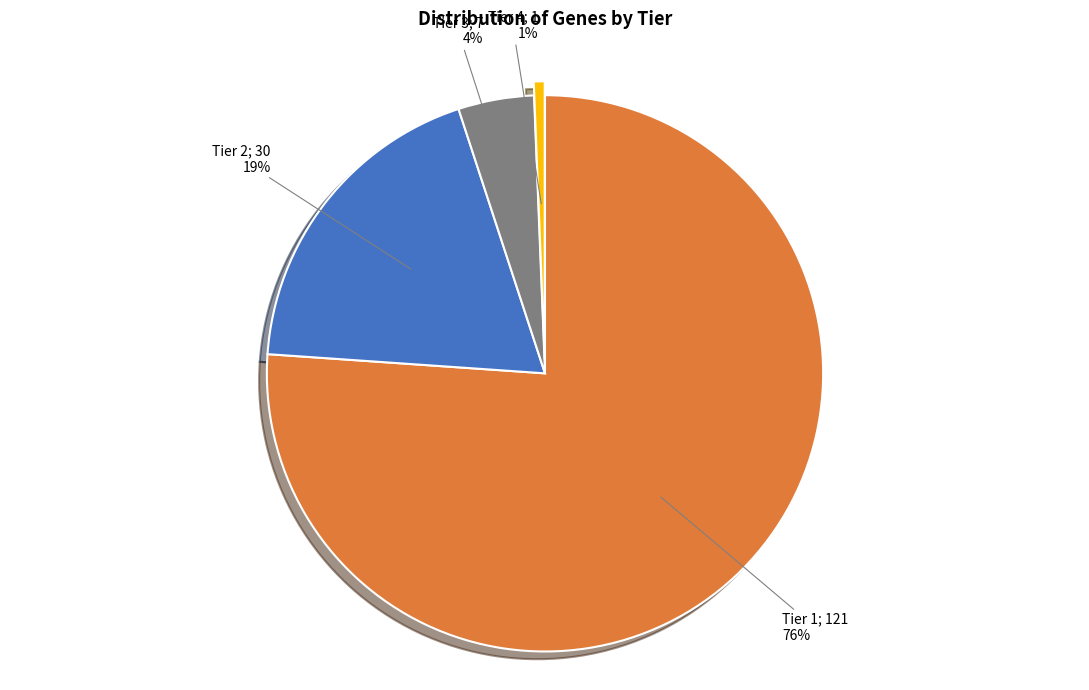

Is there any slice that represents more than half of the pie?

Yes